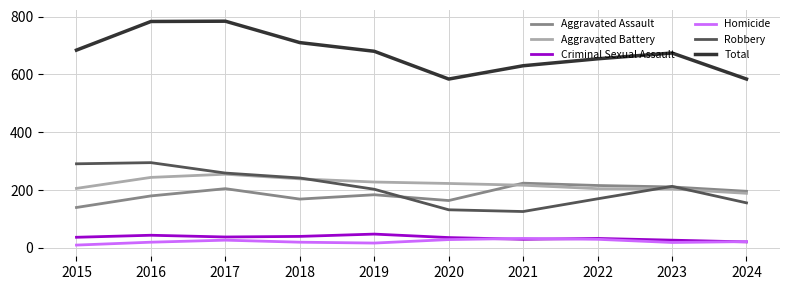

Between 2016 and 2023, which series saw the biggest shift?

Total